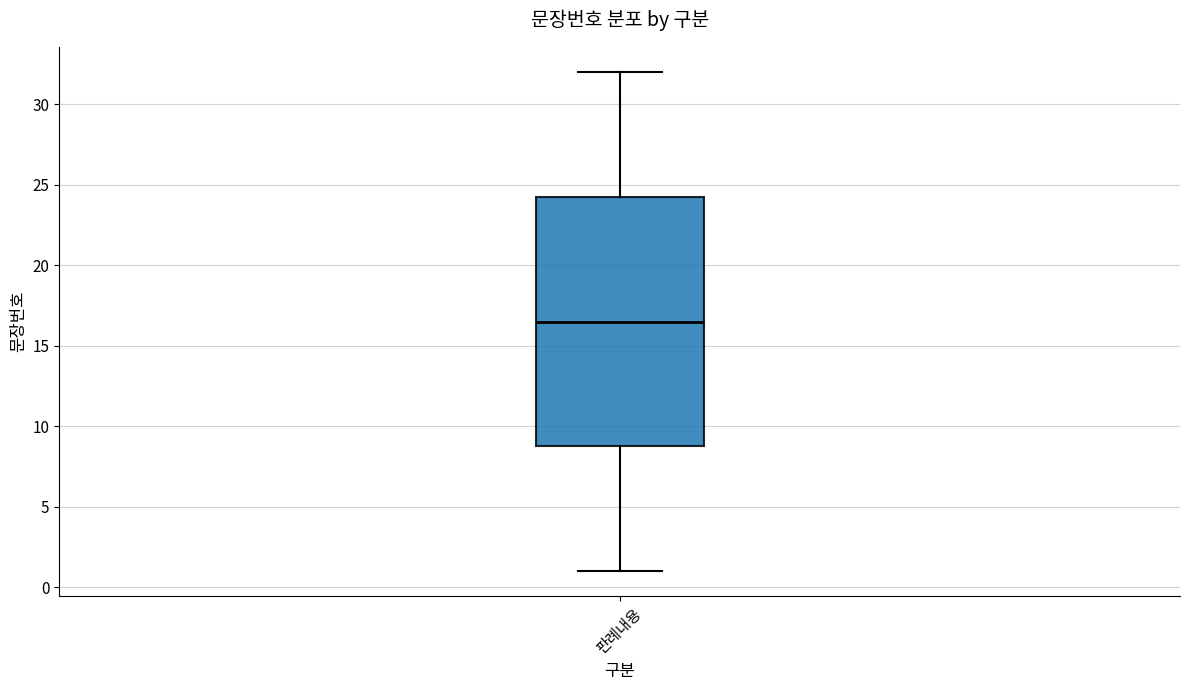

Where does the upper whisker of the box for 판례내용 end on the y-axis? The values are not printed on the chart, so give them approximately, as read against the axis.

32.0